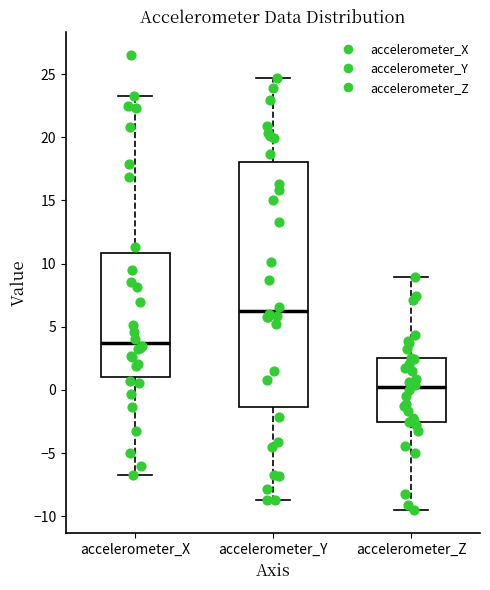

Reading left to right, read every box against the y-axis: the position of its median line, the range the box covers, and the ends of its whiskers. The values are not printed on the chart, so give them approximately, as read against the axis.

accelerometer_X: median 3.5, box 1.0 to 11.0, whiskers -6.5 to 23.0
accelerometer_Y: median 6.5, box -1.5 to 18.0, whiskers -8.5 to 24.5
accelerometer_Z: median 0.0, box -2.5 to 2.5, whiskers -9.5 to 9.0